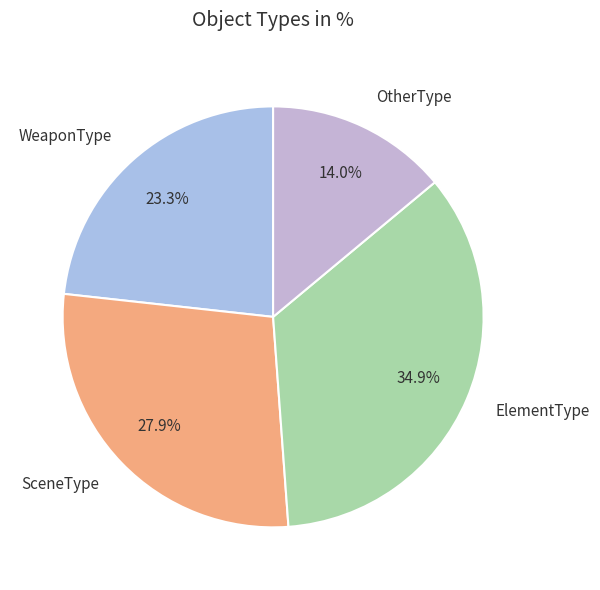

Between OtherType and SceneType, which is larger?

SceneType